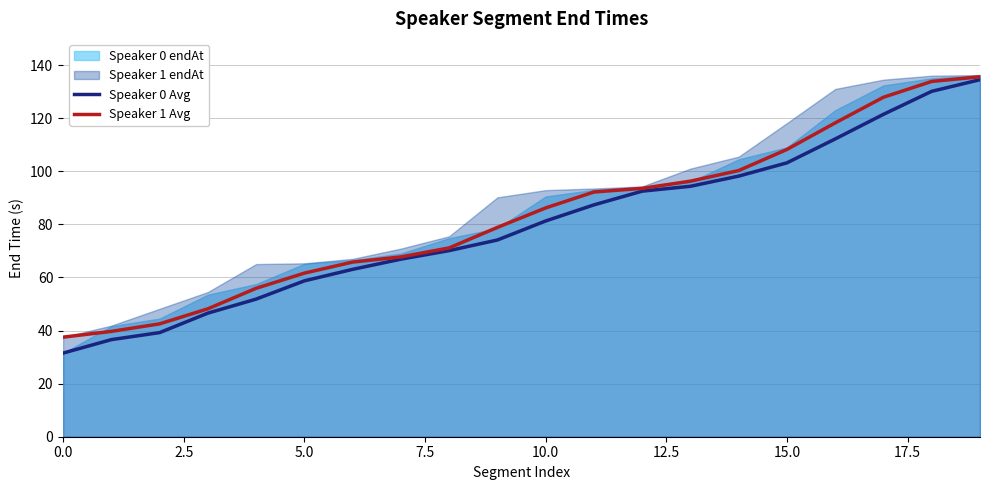

Does the chart display data point markers on the line(s)?

No